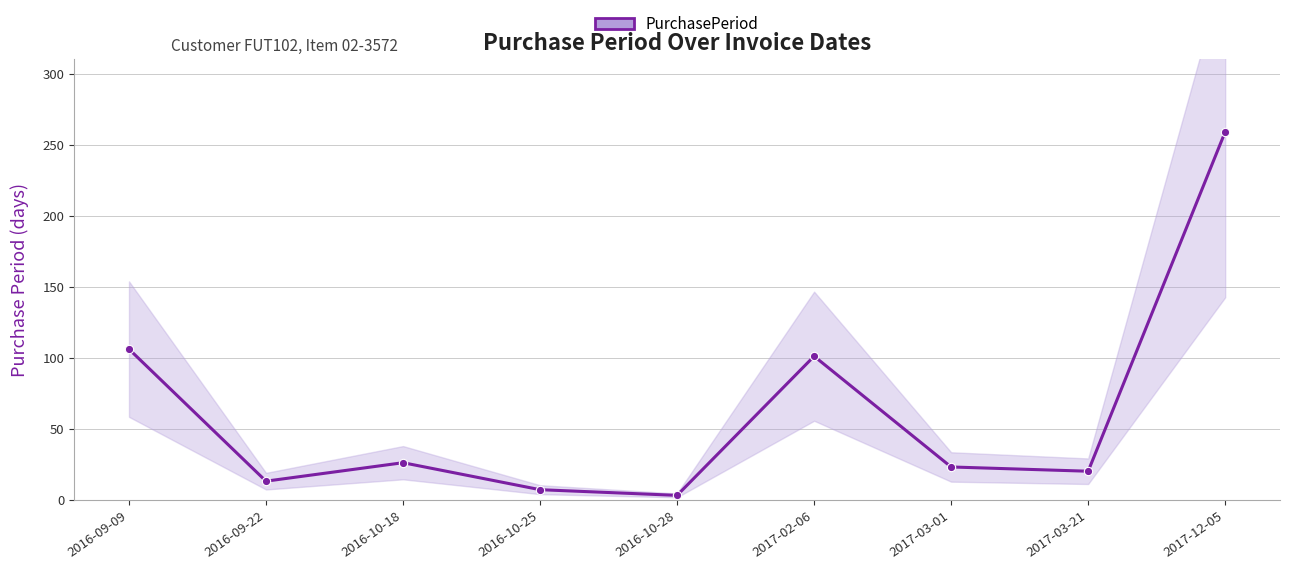

What is the smallest value displayed?

3